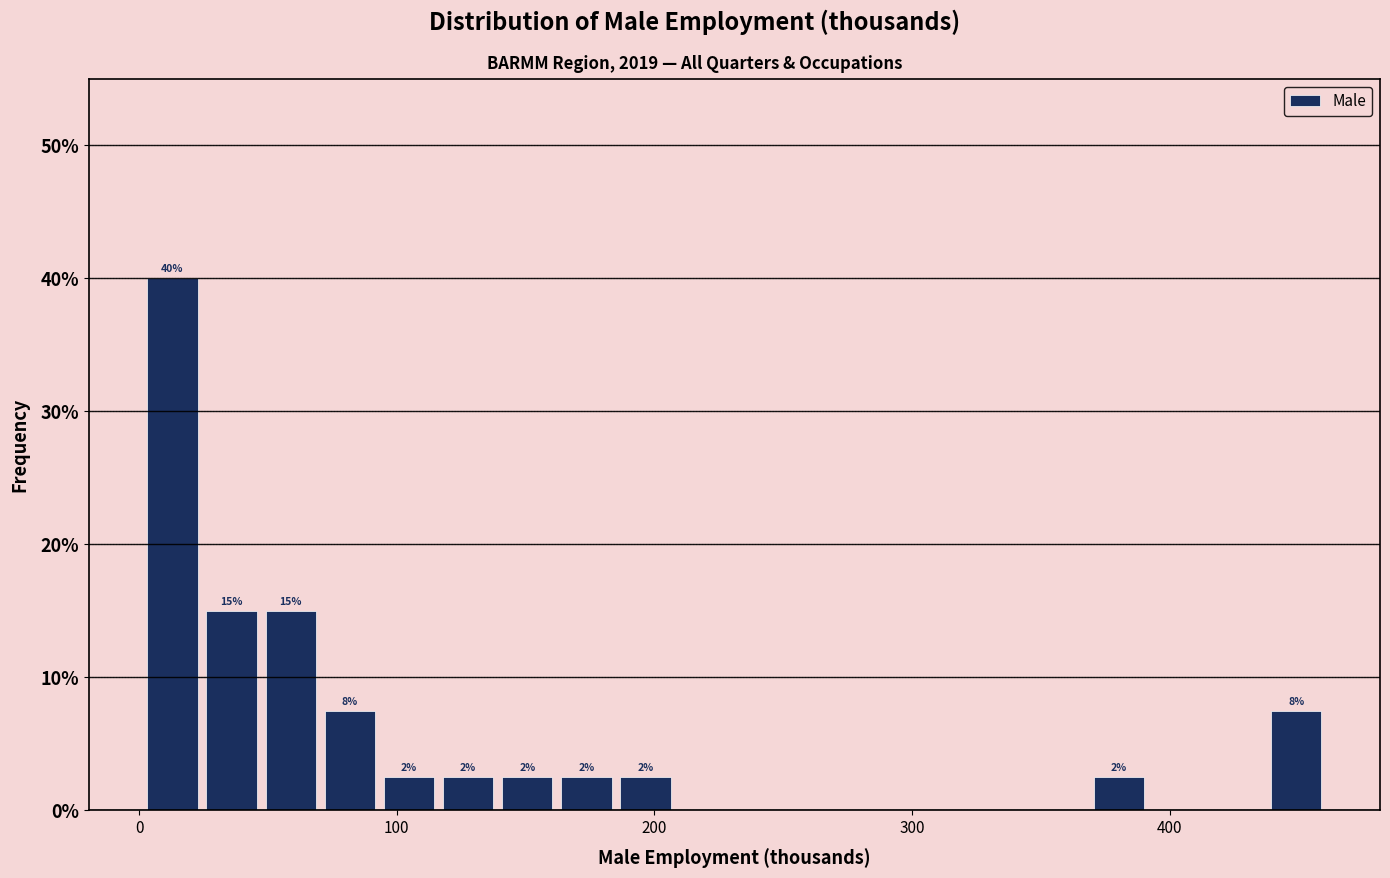

Read against the x-axis, roughly where is the centre of the tallest bar?

10